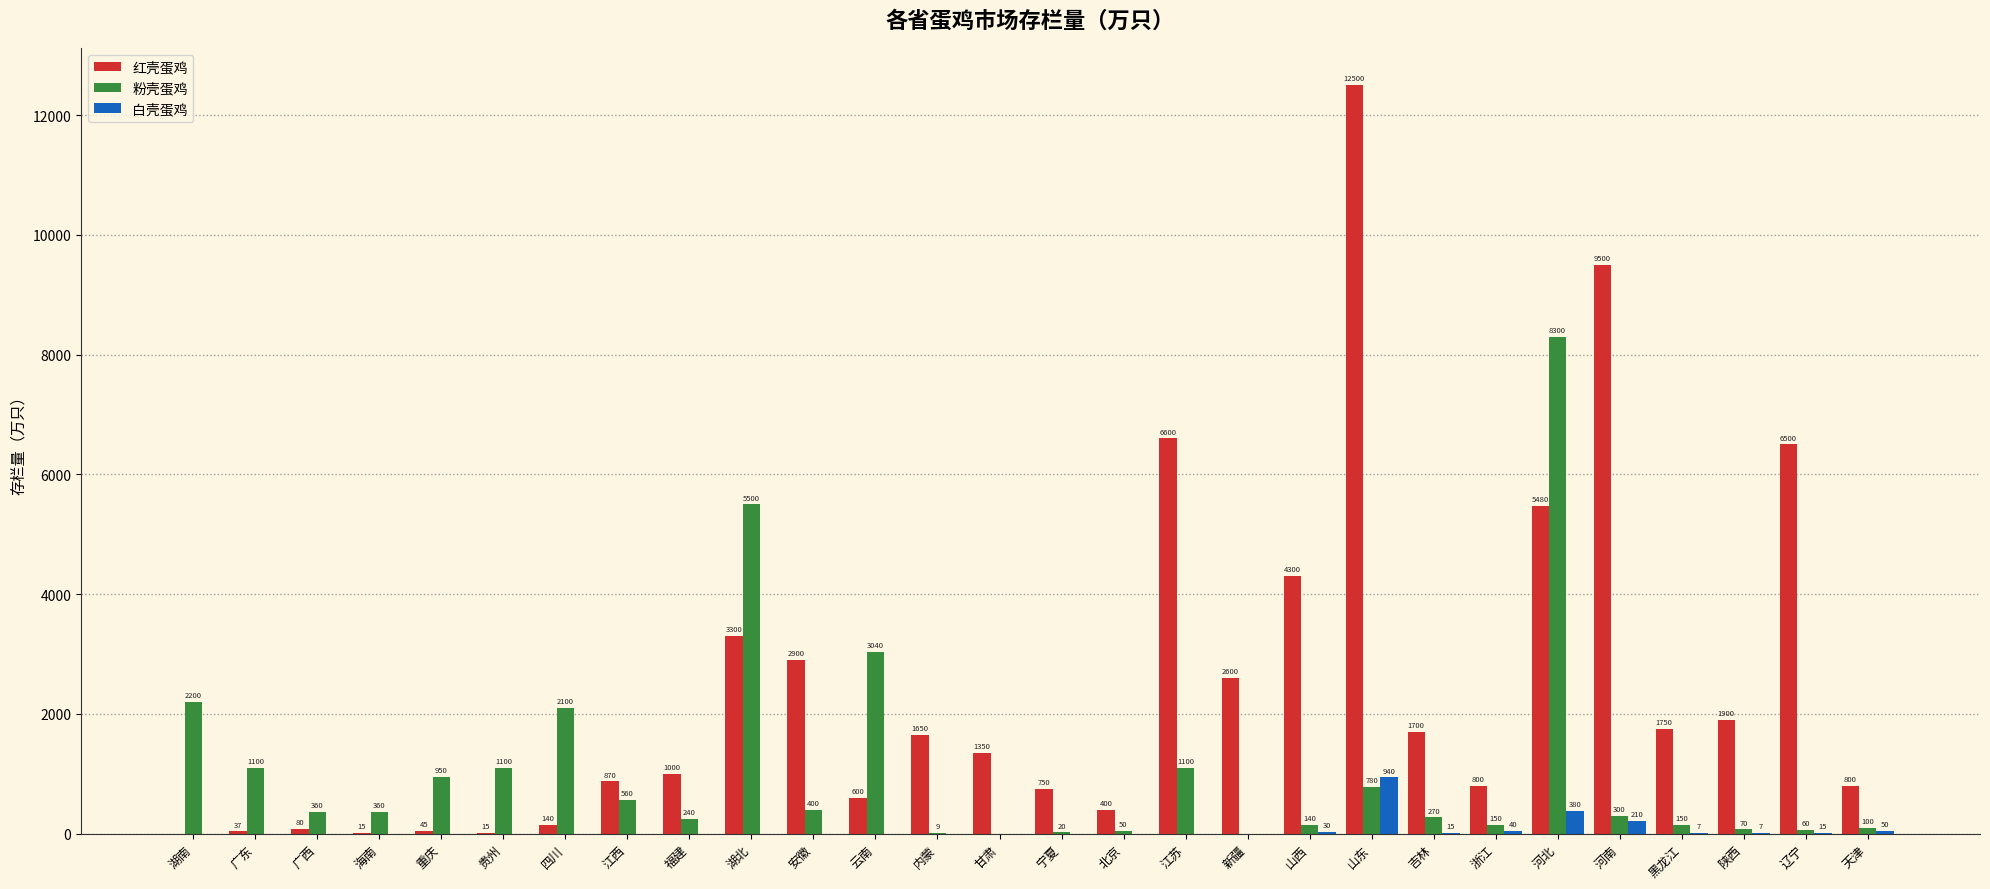

Are the bars horizontal?

No